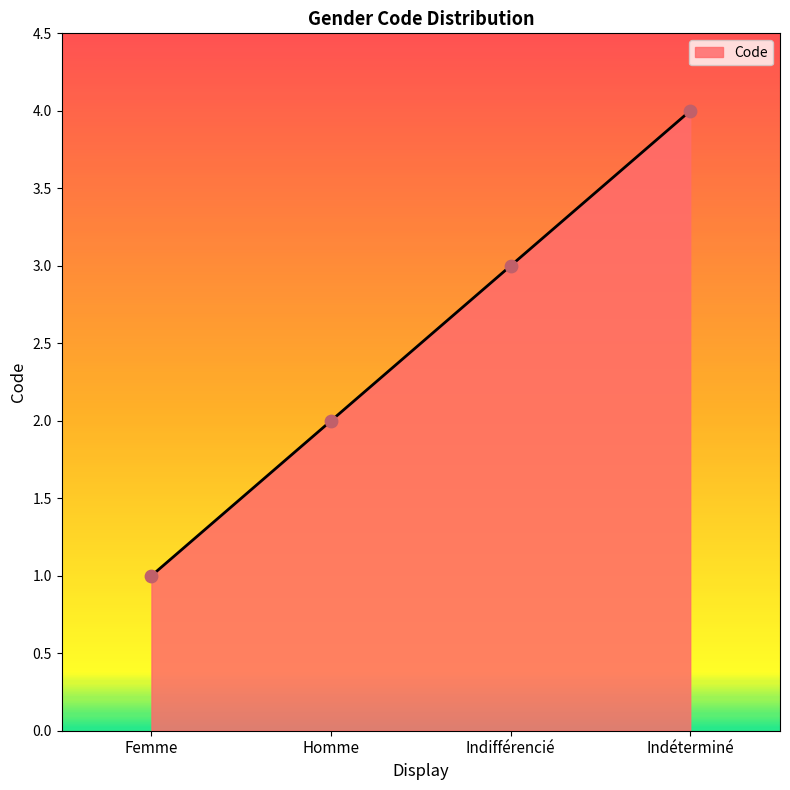

What is the change in value from Homme to Indéterminé?

+2